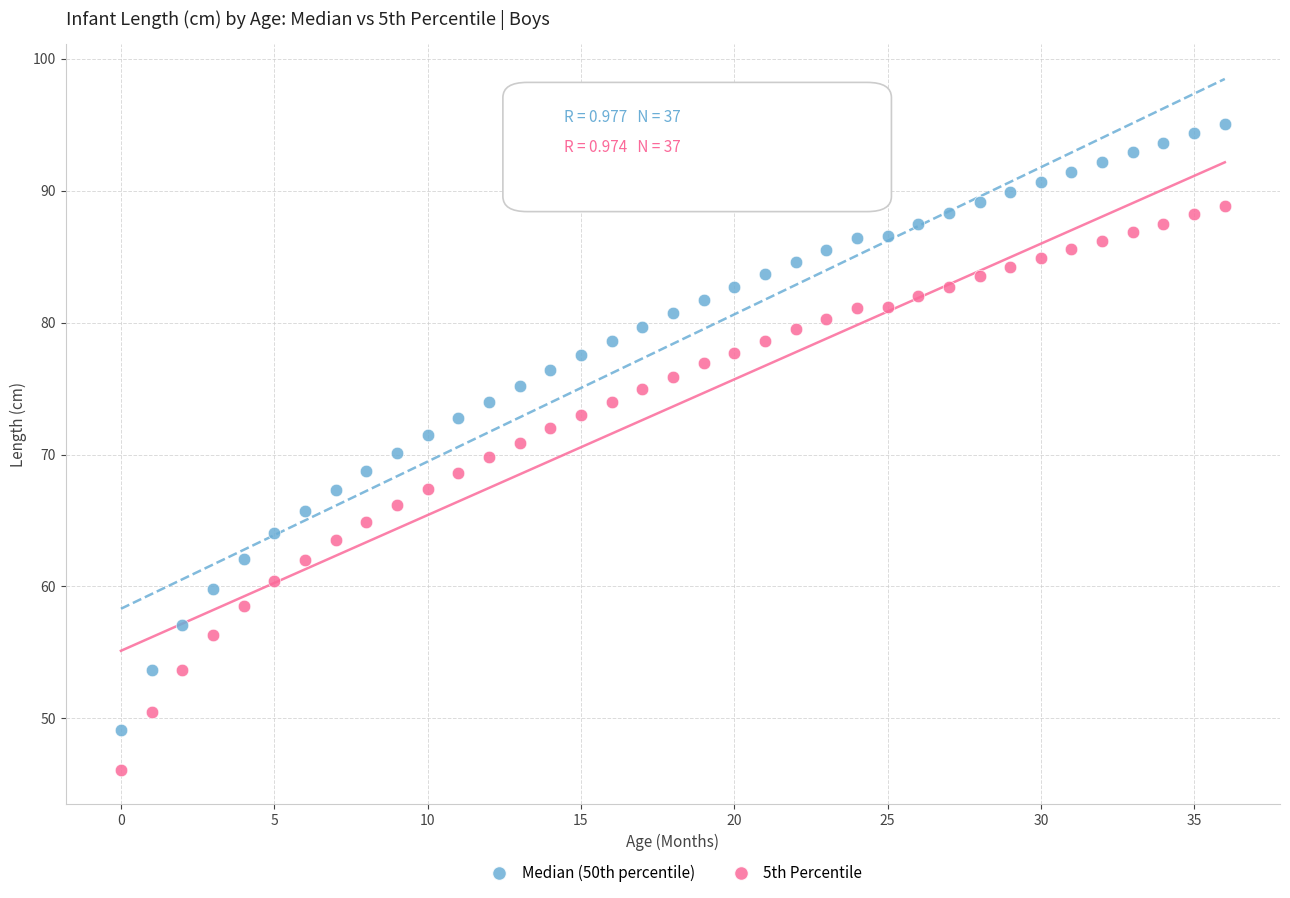

What are all the series names shown in the legend?

Median (50th percentile), 5th Percentile